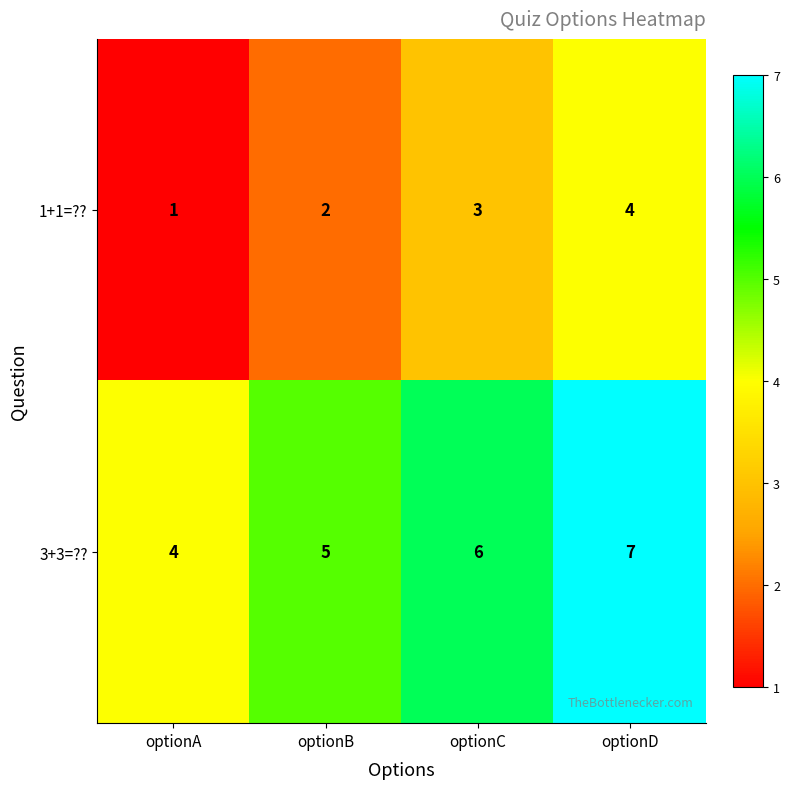

At which category does the chart reach its peak across all series?

optionD